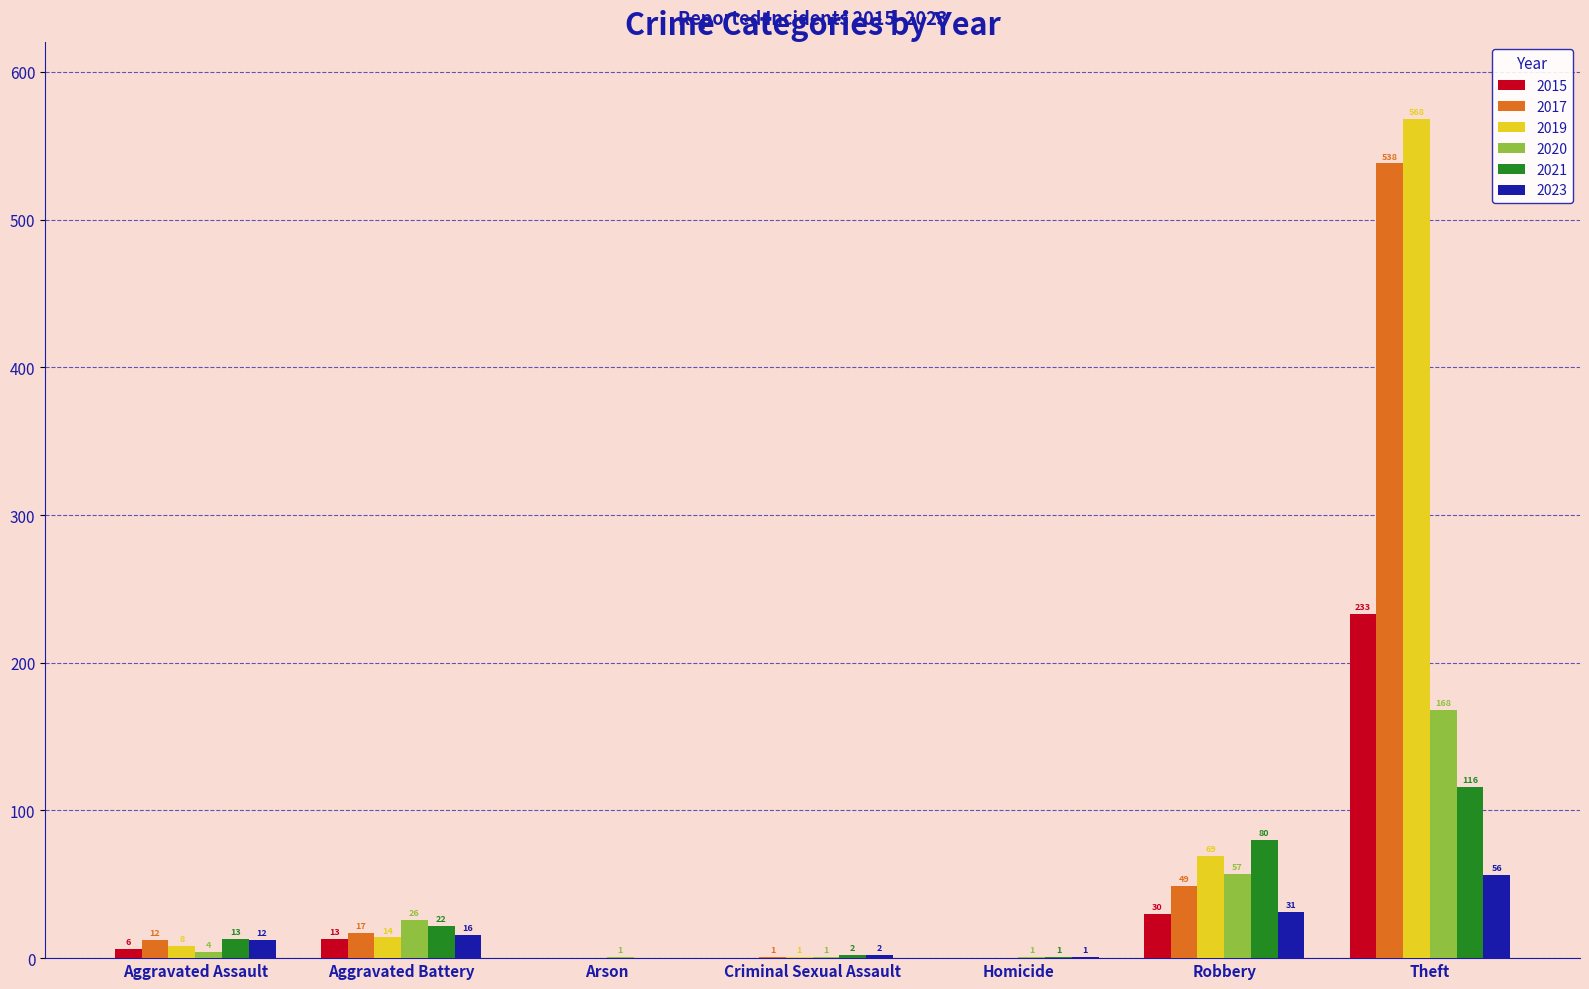

Is it true that 2017 equals 14 at Robbery?

False